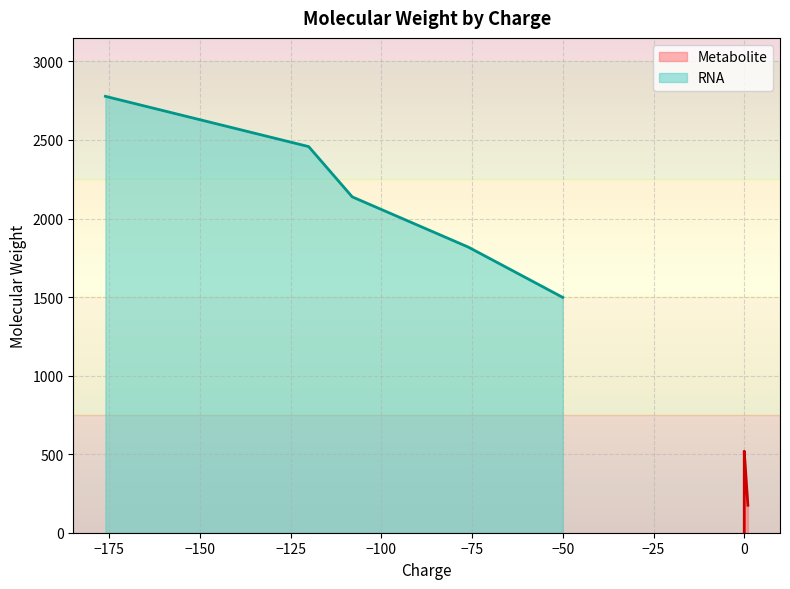

What is the lowest value of the RNA series?

1498